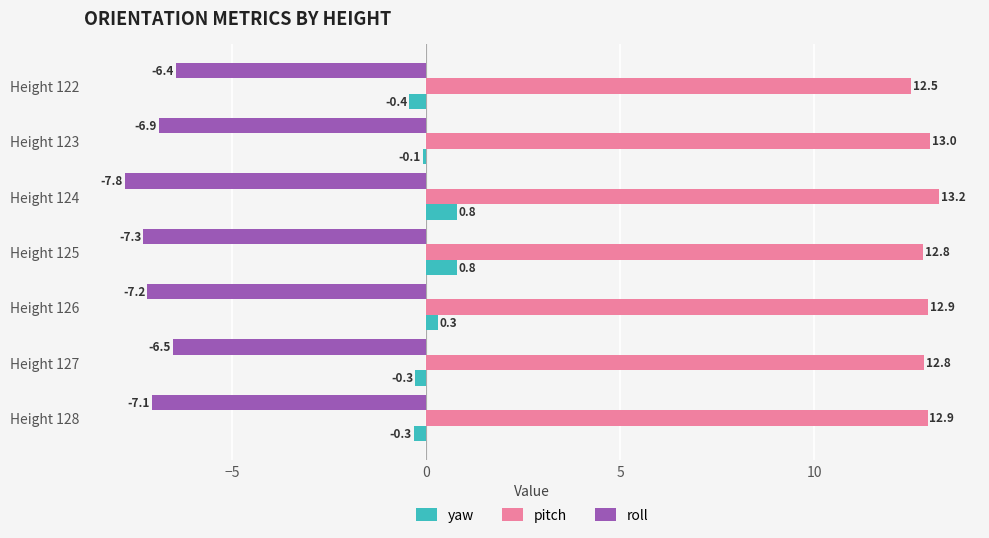

How many positive values does the yaw series have?

3